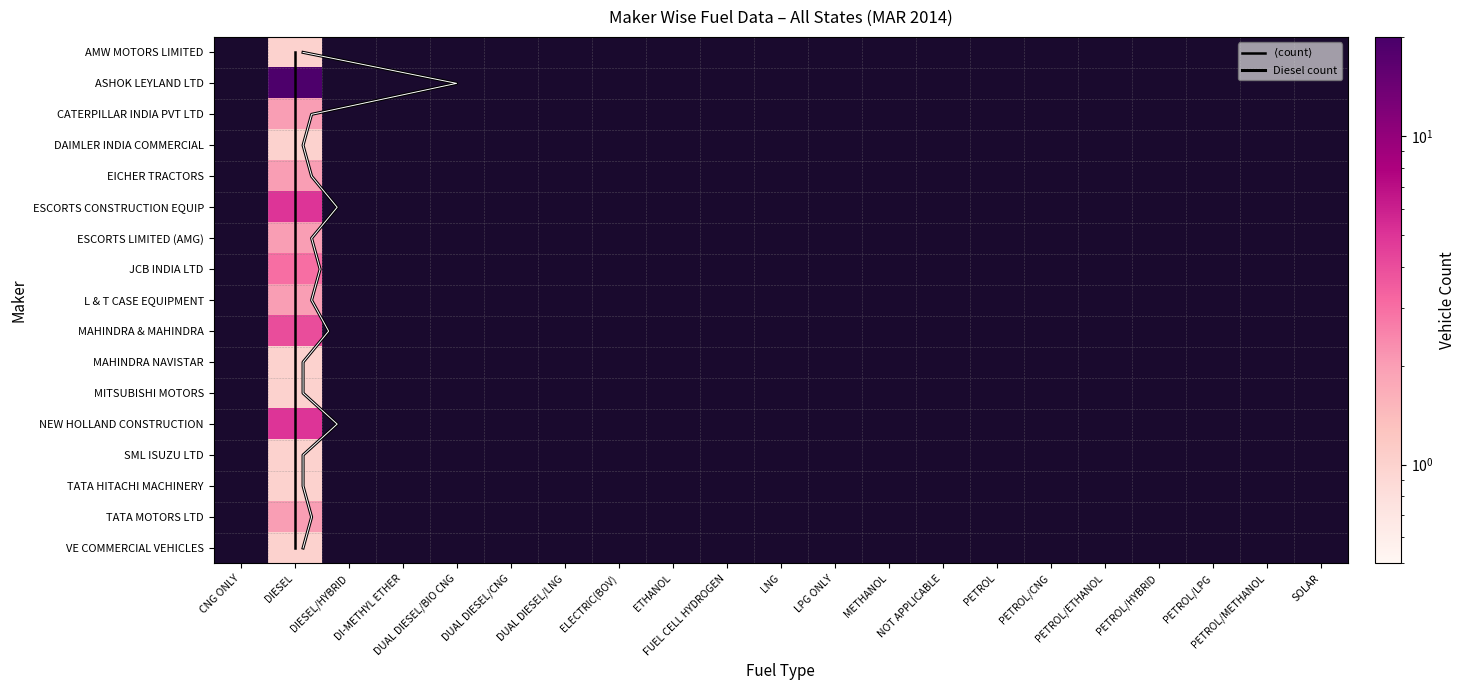

Is the value of MAHINDRA & MAHINDRA at DUAL DIESEL/LNG greater than the value of TATA HITACHI MACHINERY at FUEL CELL HYDROGEN?

No